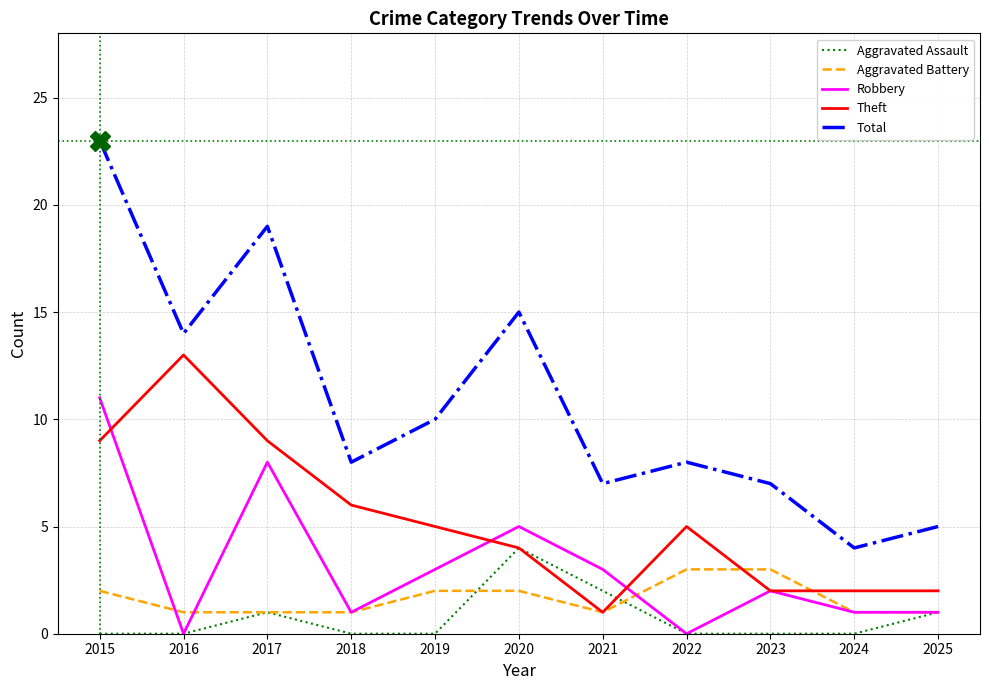

Where is Theft nearest to the value 7?

2018